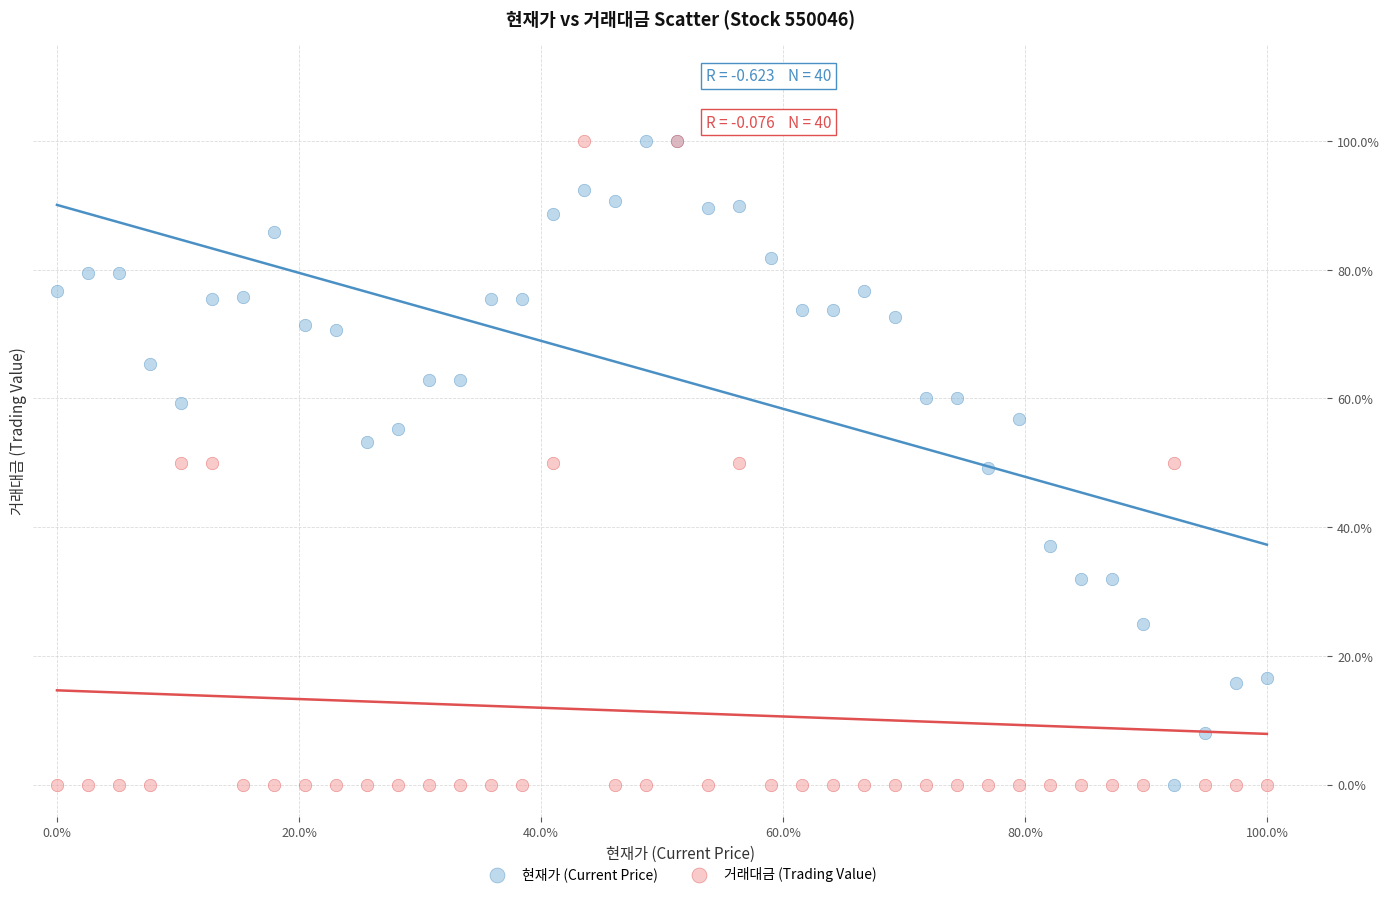

What are all the series names shown in the legend?

현재가 (Current Price), 거래대금 (Trading Value)